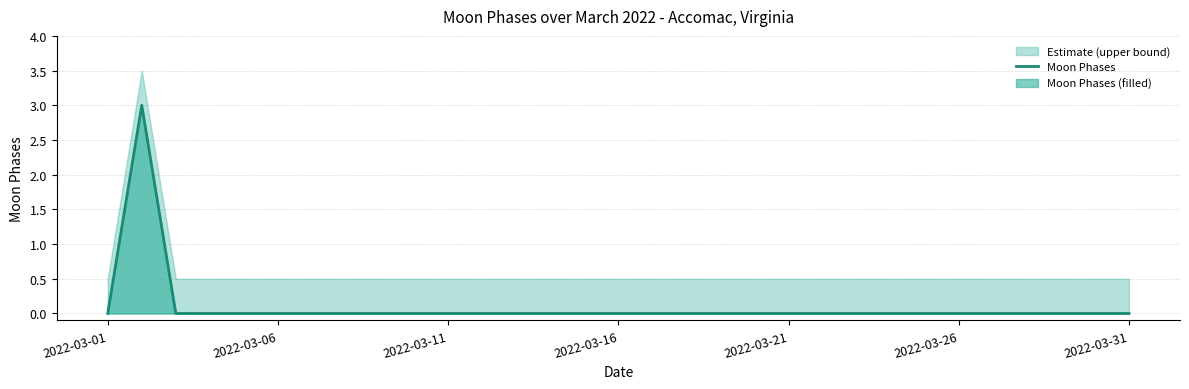

Which has a higher value, 9 or 30?

9